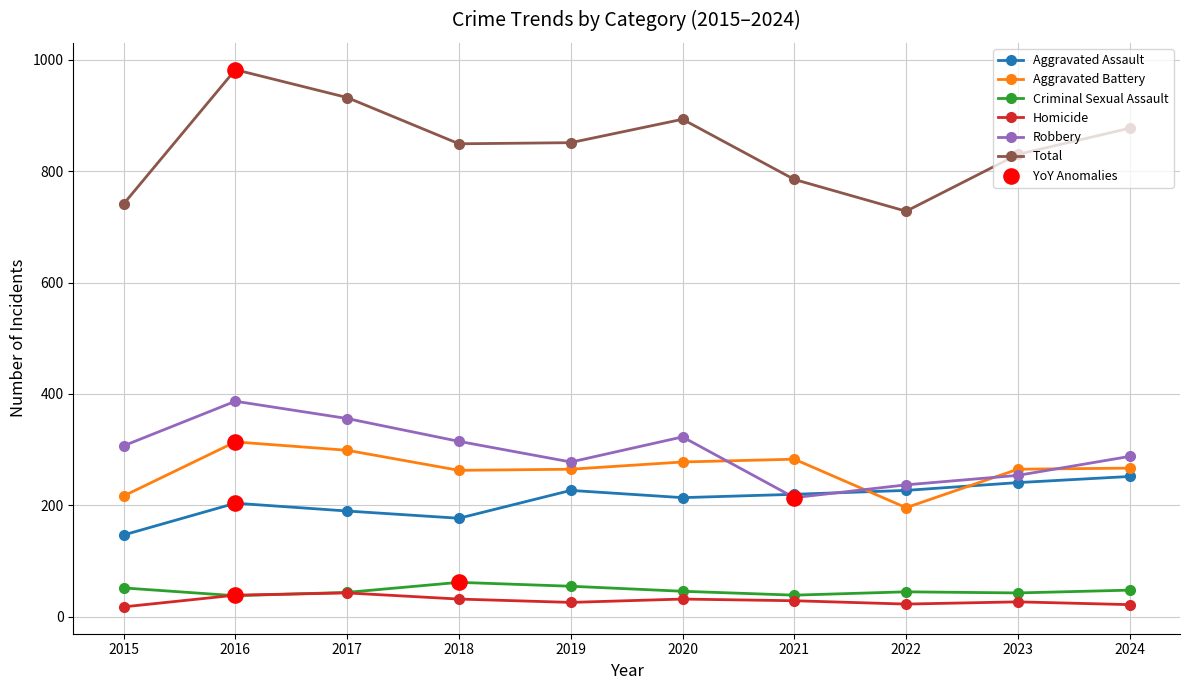

Is the value of Aggravated Assault at 2018 greater than the value of Robbery at 2017?

No